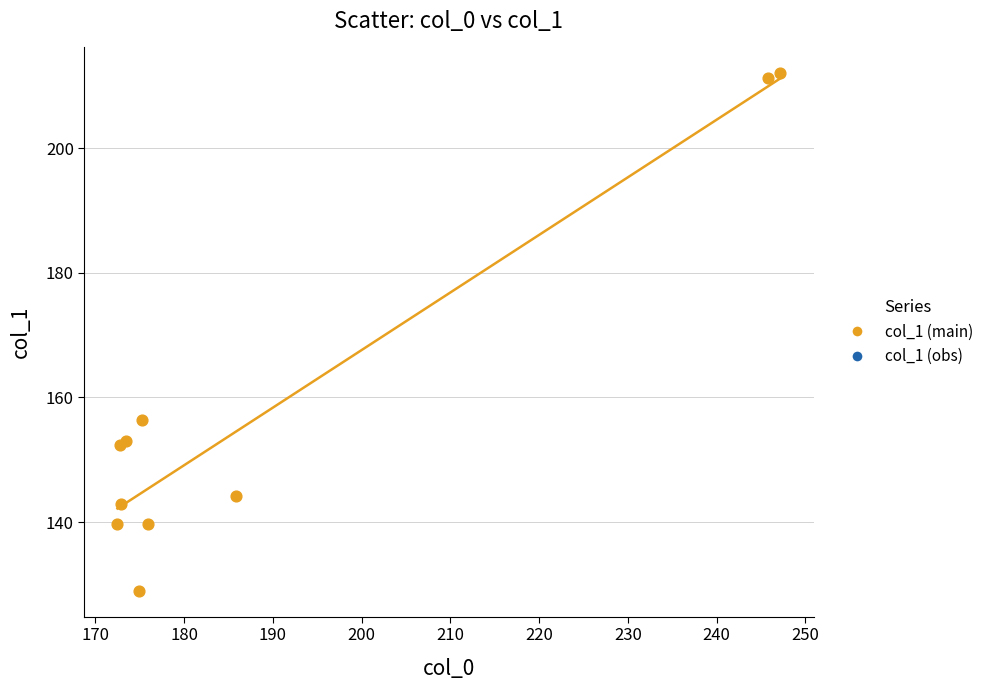

What Y value in the scatter plot is closest to 170?

156.3